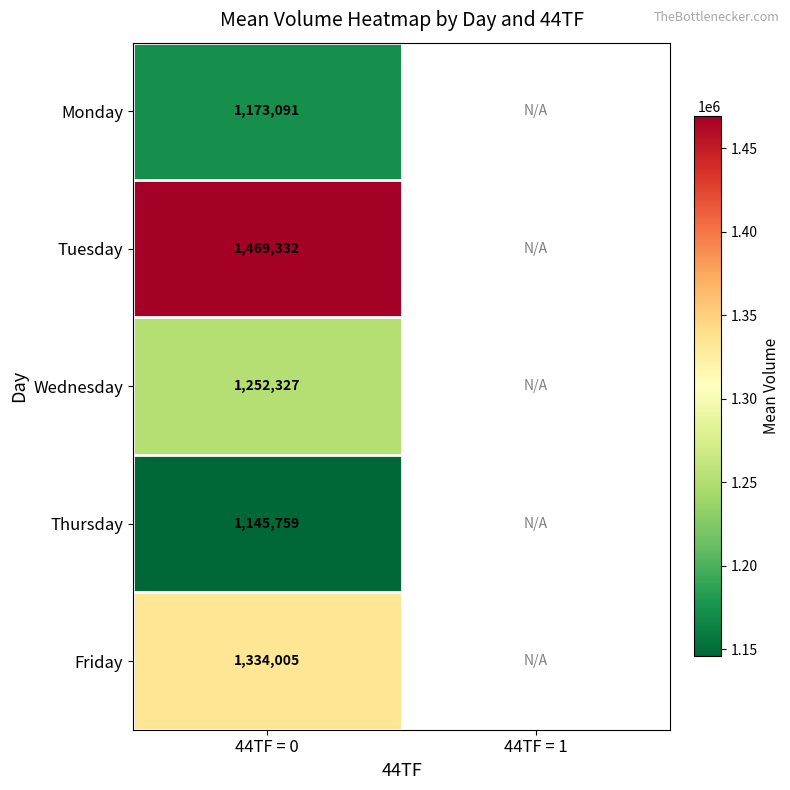

The value of Friday at 44TF = 0 is 2248411.8. True or false?

False